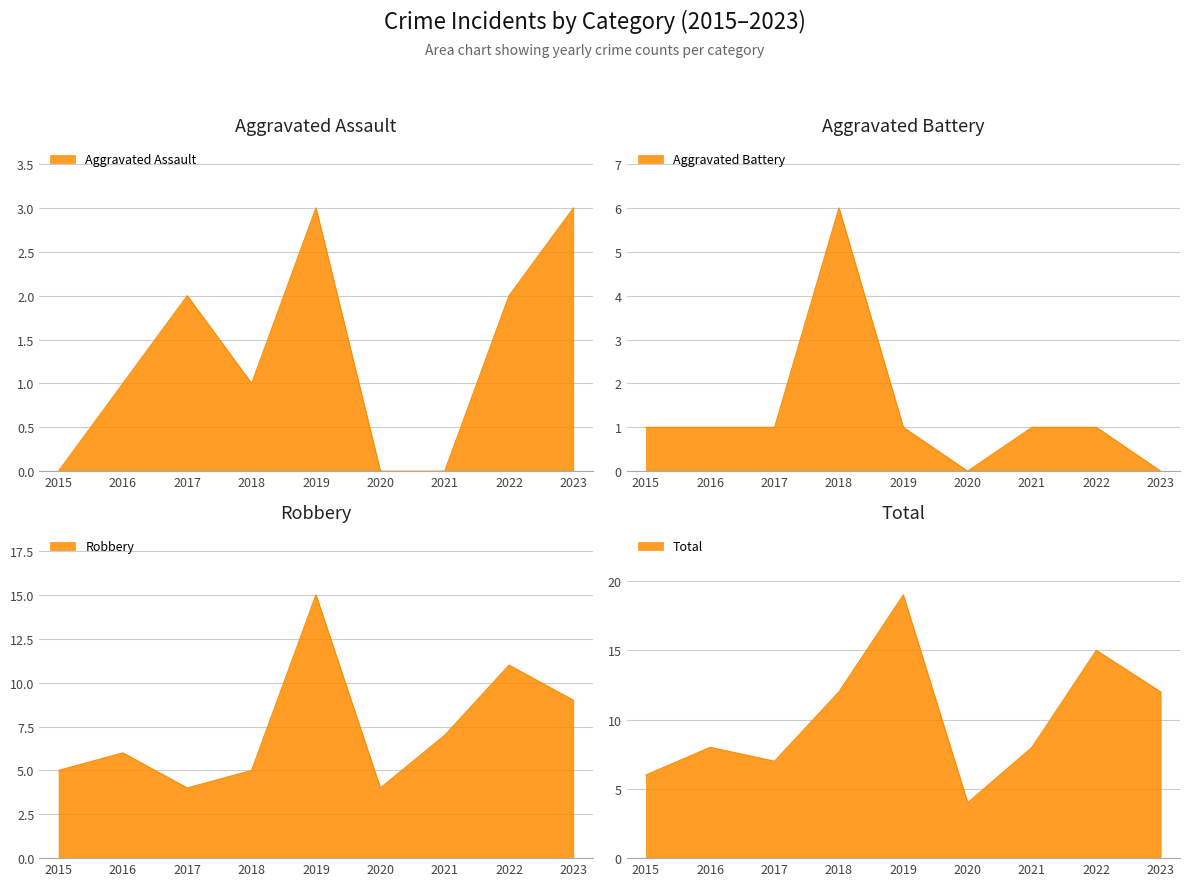

Reading left to right, transcribe all the data shown in this chart.

Aggravated Assault: 0	1	2	1	3	0	0	2	3
Aggravated Battery: 1	1	1	6	1	0	1	1	0
Robbery: 5	6	4	5	15	4	7	11	9
Total: 6	8	7	12	19	4	8	15	12